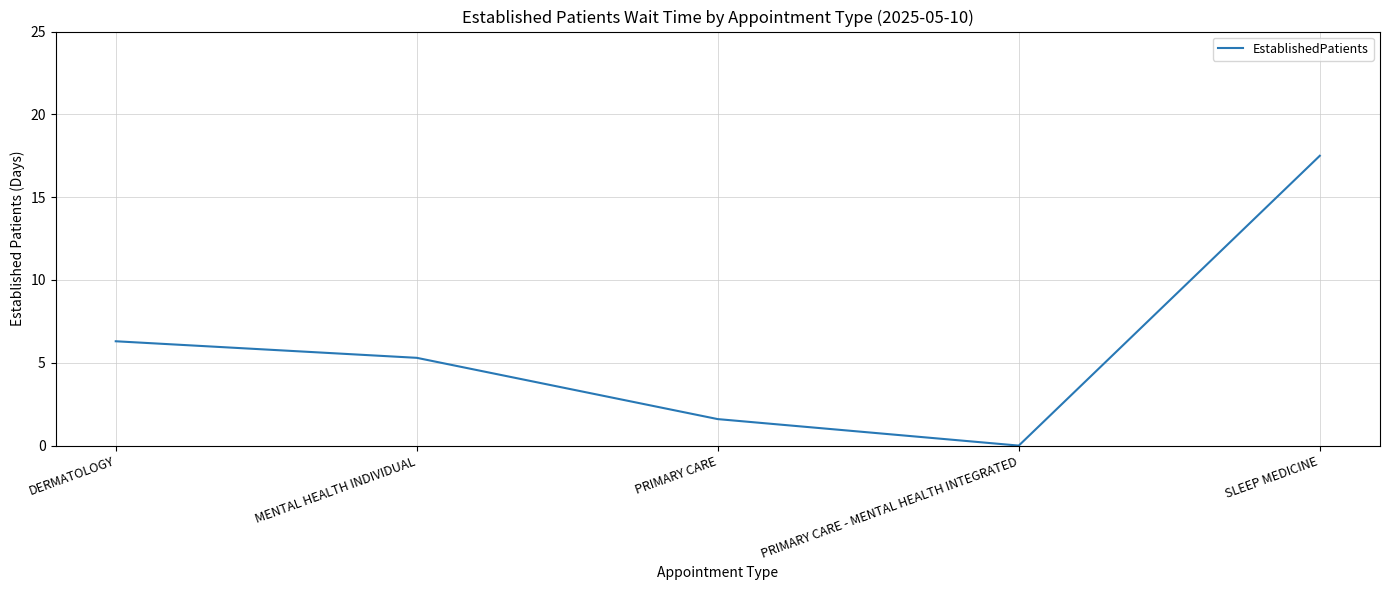

Rank the categories by value from lowest to highest.

PRIMARY CARE - MENTAL HEALTH INTEGRATED, PRIMARY CARE, MENTAL HEALTH INDIVIDUAL, DERMATOLOGY, SLEEP MEDICINE